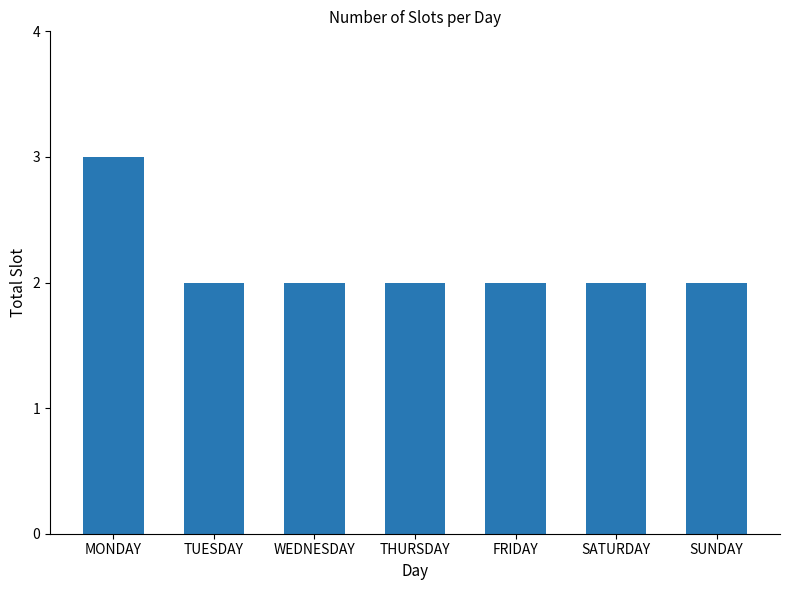

Reading left to right, list all the values displayed in this chart.

MONDAY=3	TUESDAY=2	WEDNESDAY=2	THURSDAY=2	FRIDAY=2	SATURDAY=2	SUNDAY=2